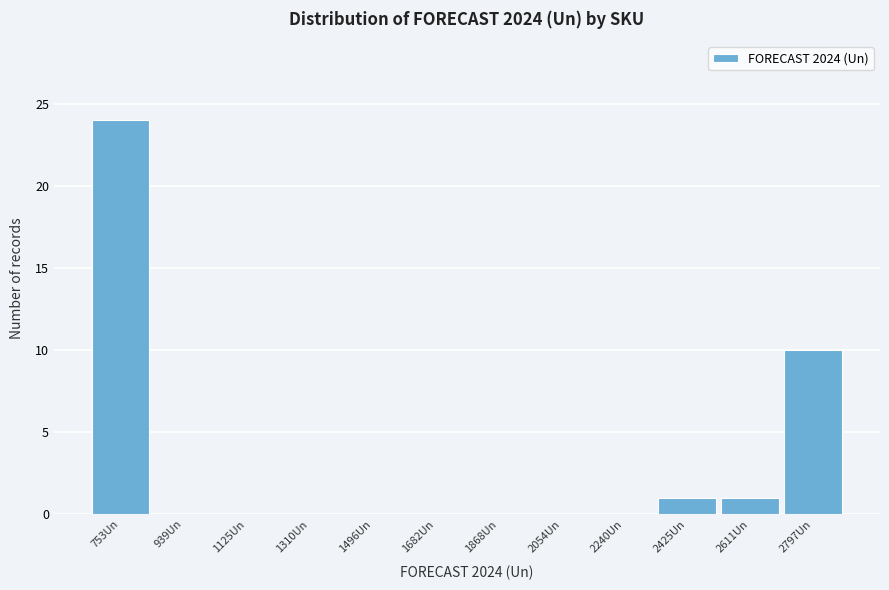

Reading left to right, list every bar in this chart as the range it spans on the x-axis followed by its height. Neither the bar edges nor the heights are printed on the chart, so give them approximately, as read against the axes.

660 to 840: 24
840 to 1040: 0
1040 to 1220: 0
1220 to 1400: 0
1400 to 1580: 0
1580 to 1780: 0
1780 to 1960: 0
1960 to 2140: 0
2140 to 2340: 0
2340 to 2520: 1
2520 to 2700: 1
2700 to 2900: 10